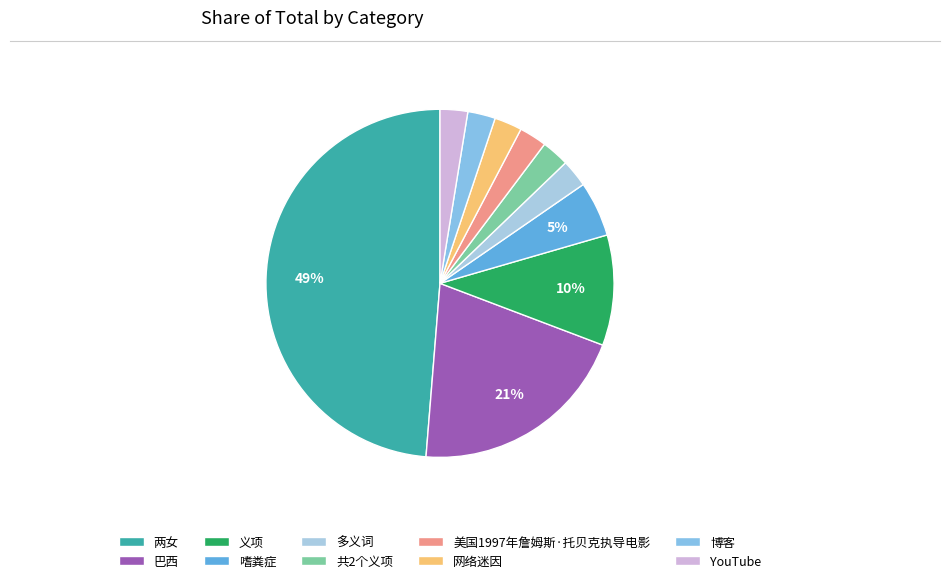

What percentage is the 两女 slice, to the nearest percent?

49%